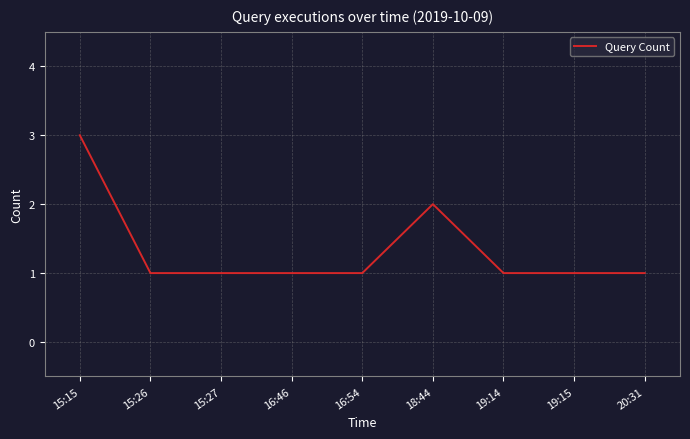

What is the sum of the values at 18:44 and 16:54?

3